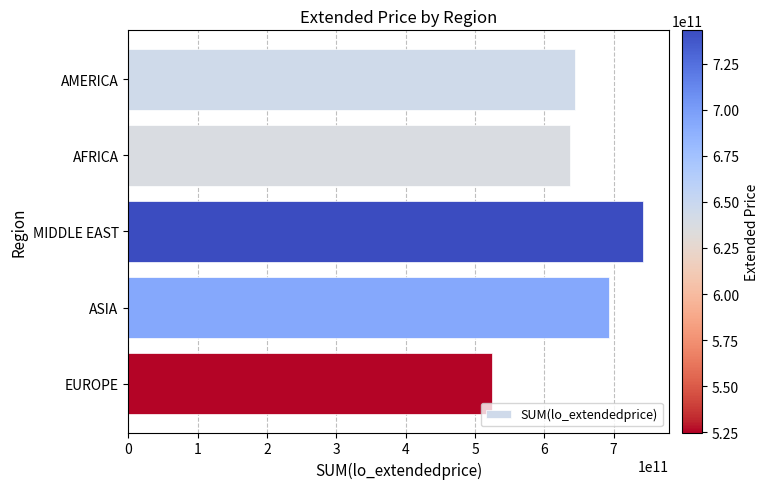

What is the value of the 5th bar from the top?

524918072324.4